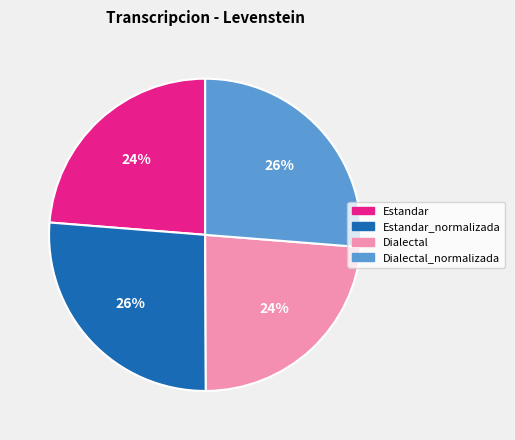

What is the ratio of the value at Estandar_normalizada to the value at Dialectal_normalizada?

1.0